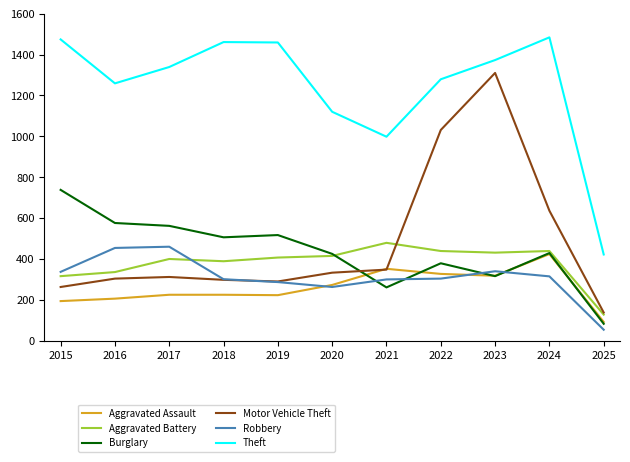

At which label does Burglary reach its minimum?

2025